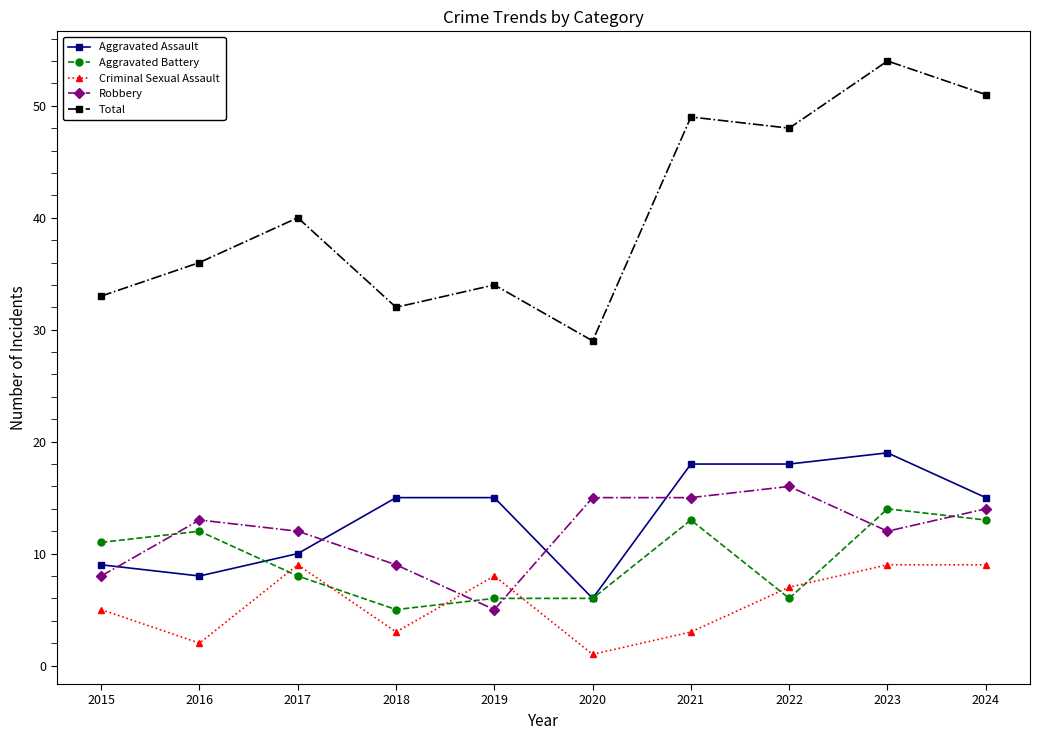

Is the value of Criminal Sexual Assault at 2017 greater than the value of Aggravated Battery at 2021?

No